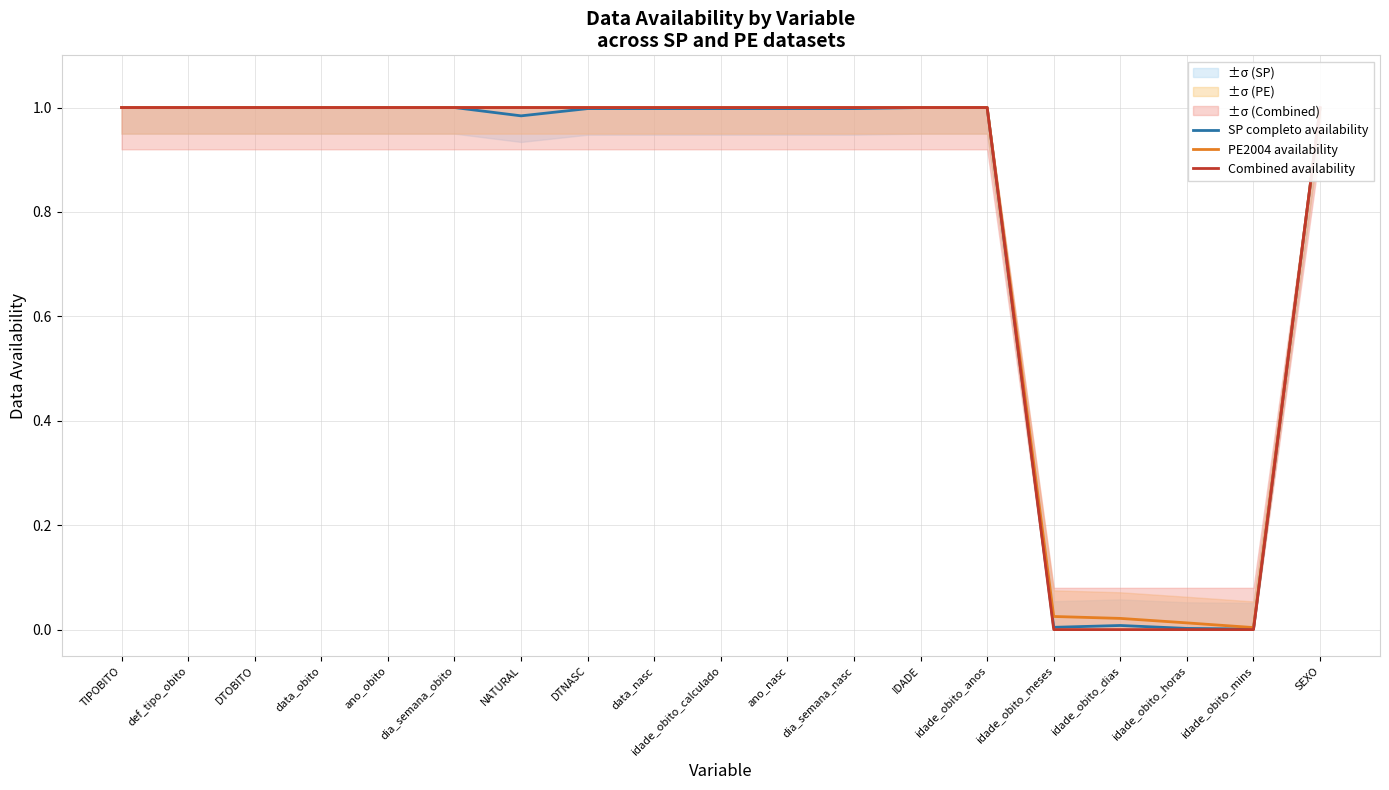

What is the label of the 17th point from the right?

DTOBITO